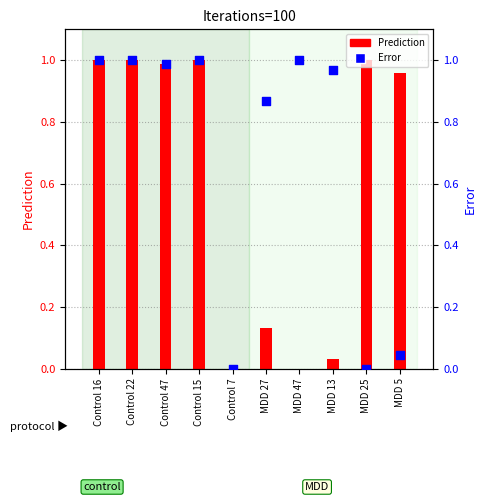

Which series reaches the minimum Y coordinate?

Prediction